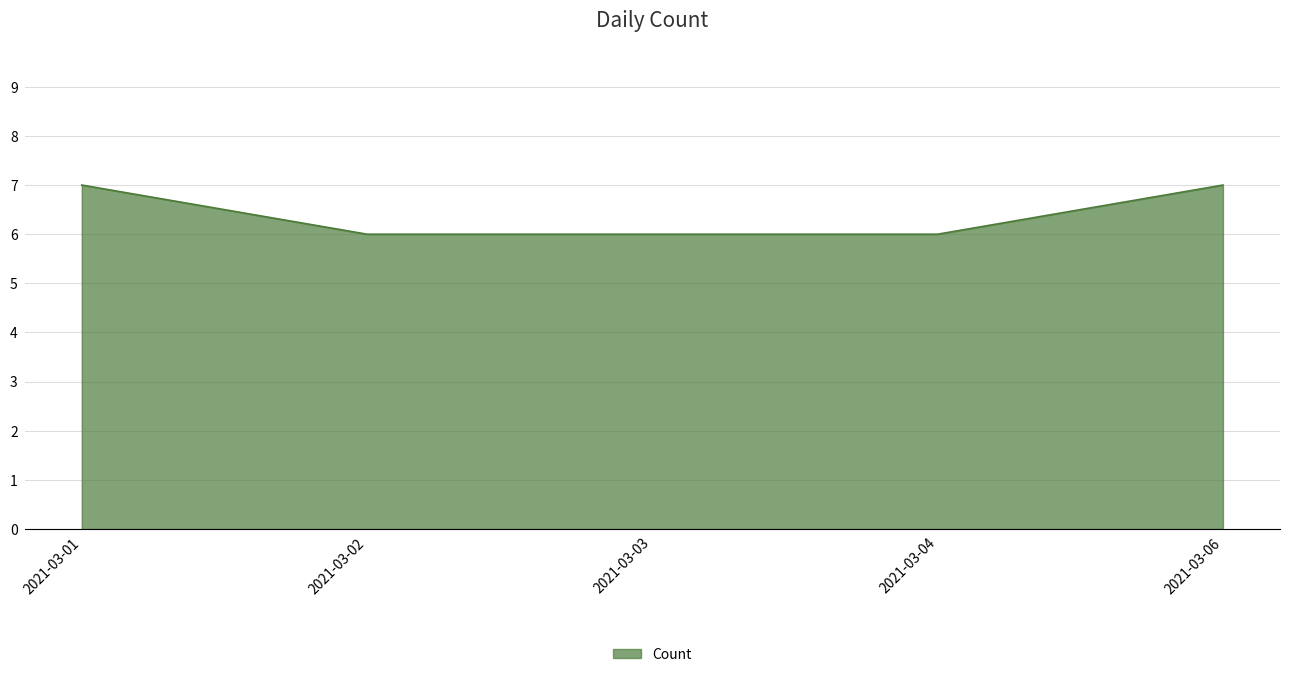

What is the difference between the maximum and minimum values?

1